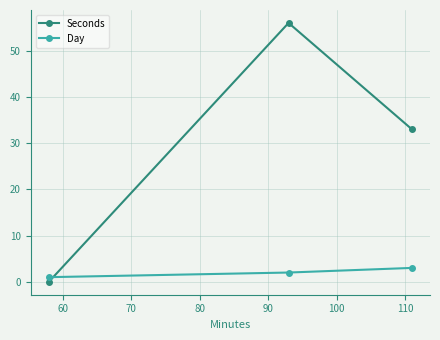

What is the average value of the Seconds series?

30